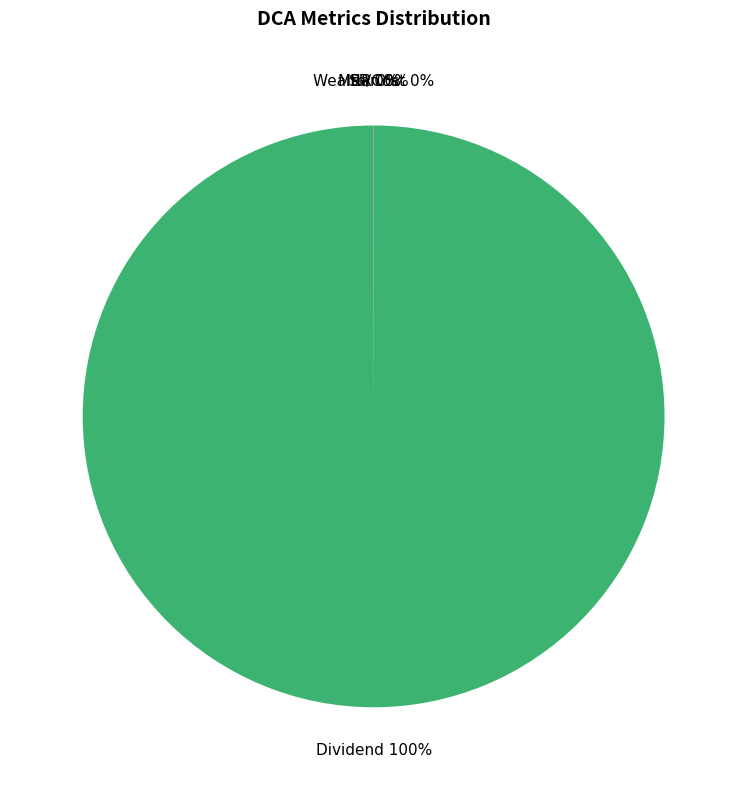

What is the majority slice?

Dividend